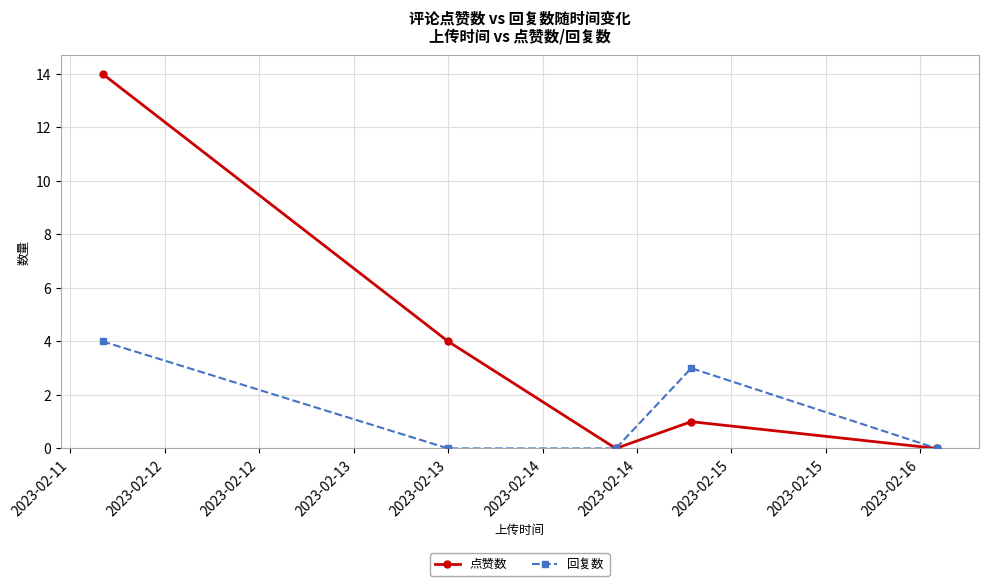

What is the maximum value shown in the chart?

14